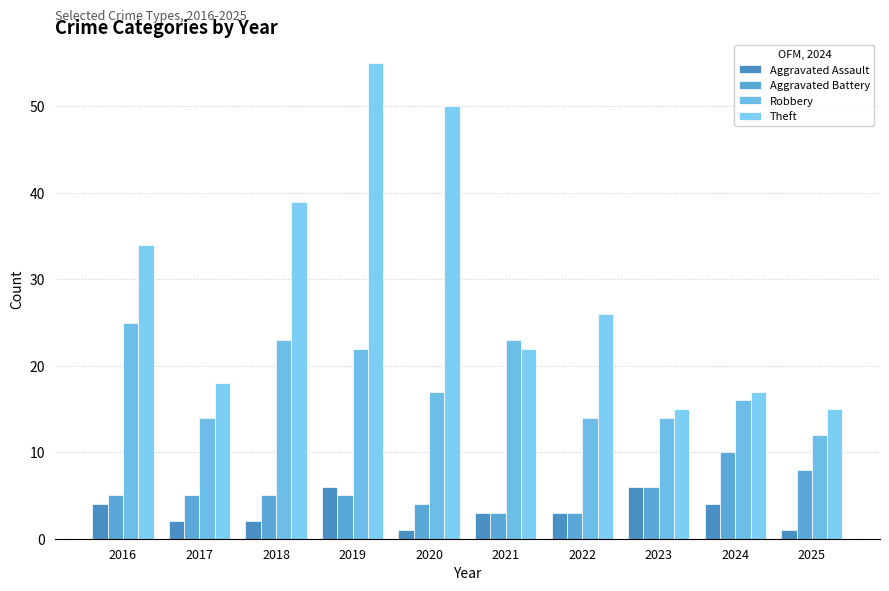

What is the total value across all series at 2024?

47